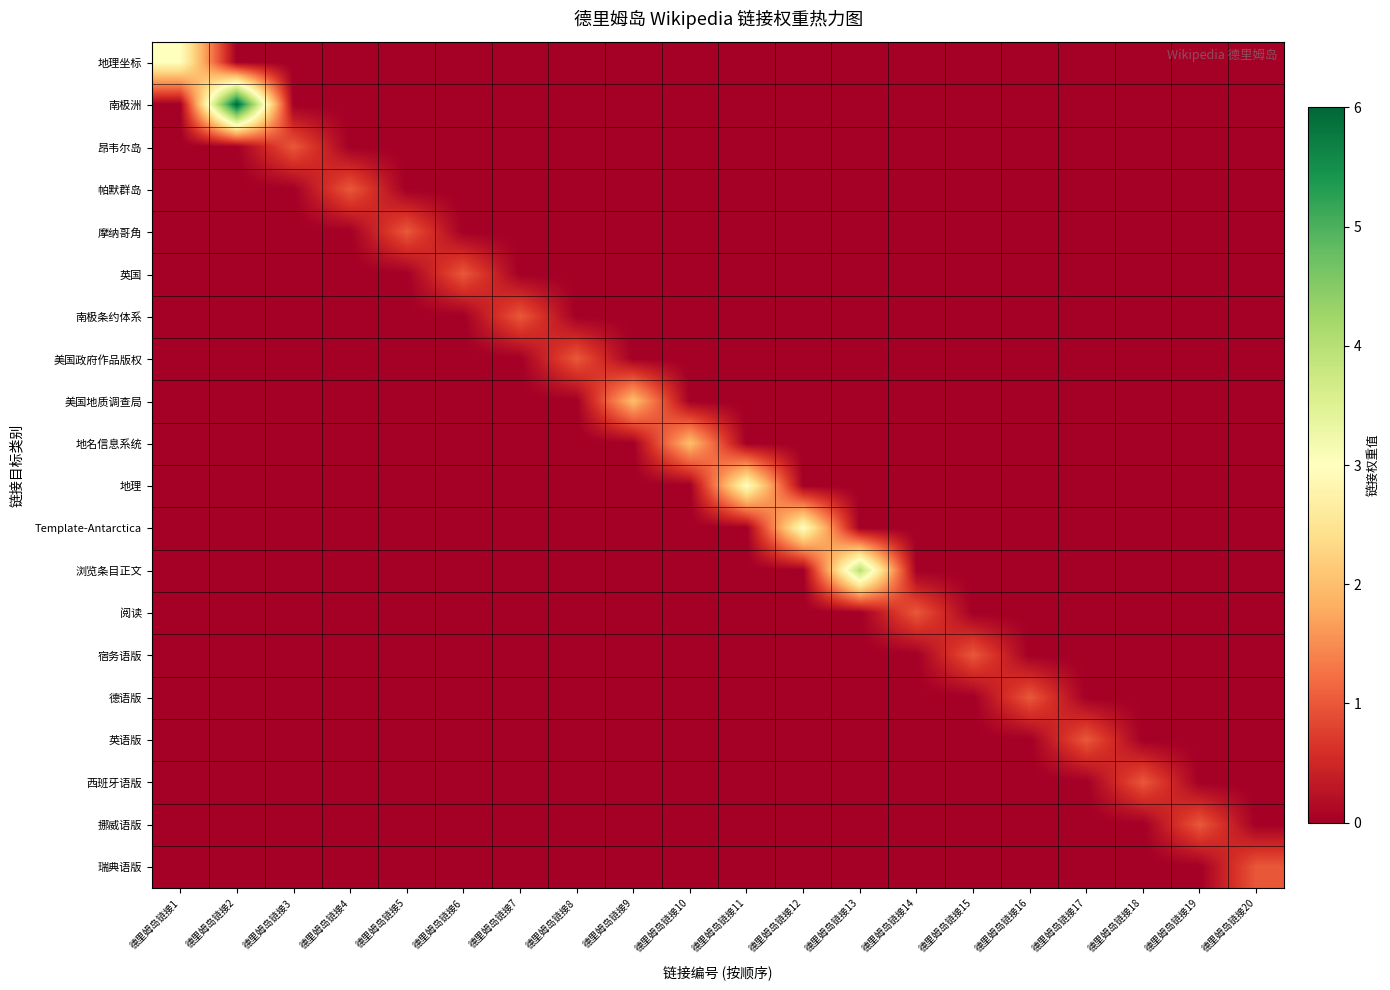

Rank the series by their maximum value, from highest to lowest.

南极洲, 浏览条目正文, 地理坐标, 地理, Template-Antarctica, 美国地质调查局, 地名信息系统, 昂韦尔岛, 帕默群岛, 摩纳哥角, 英国, 南极条约体系, 美国政府作品版权, 阅读, 宿务语版, 德语版, 英语版, 西班牙语版, 挪威语版, 瑞典语版